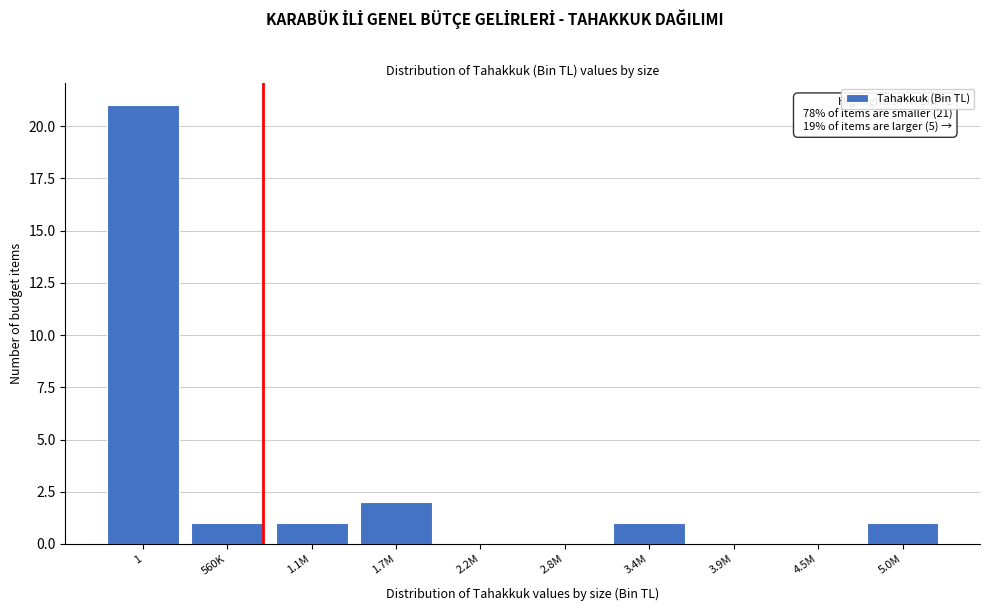

Reading left to right, transcribe all the data shown in this chart.

1=21	560K=1	1.1M=1	1.7M=2	2.2M=0	2.8M=0	3.4M=1	3.9M=0	4.5M=0	5.0M=1